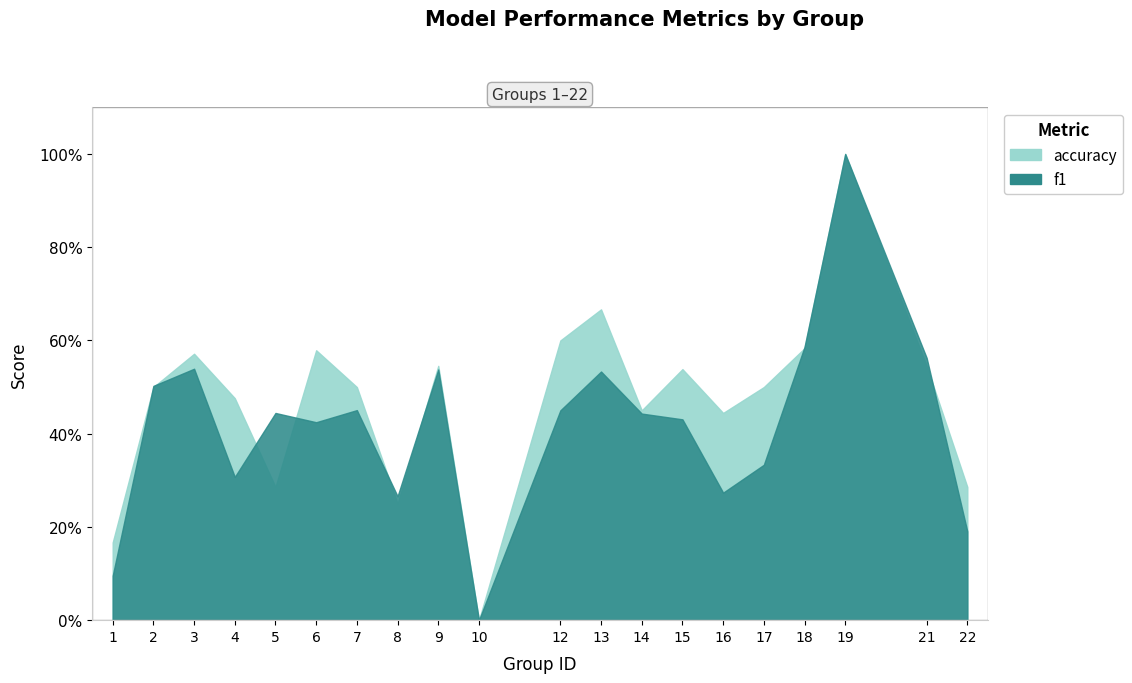

How many interior local valleys does the accuracy series have?

5